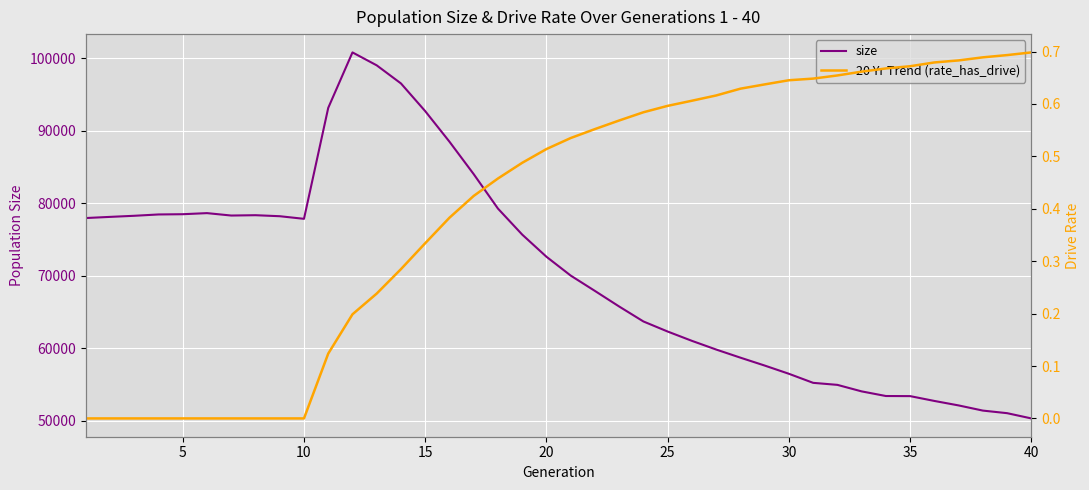

At 40, list the series in order from smallest to largest.

20 Yr Trend (rate_has_drive), size